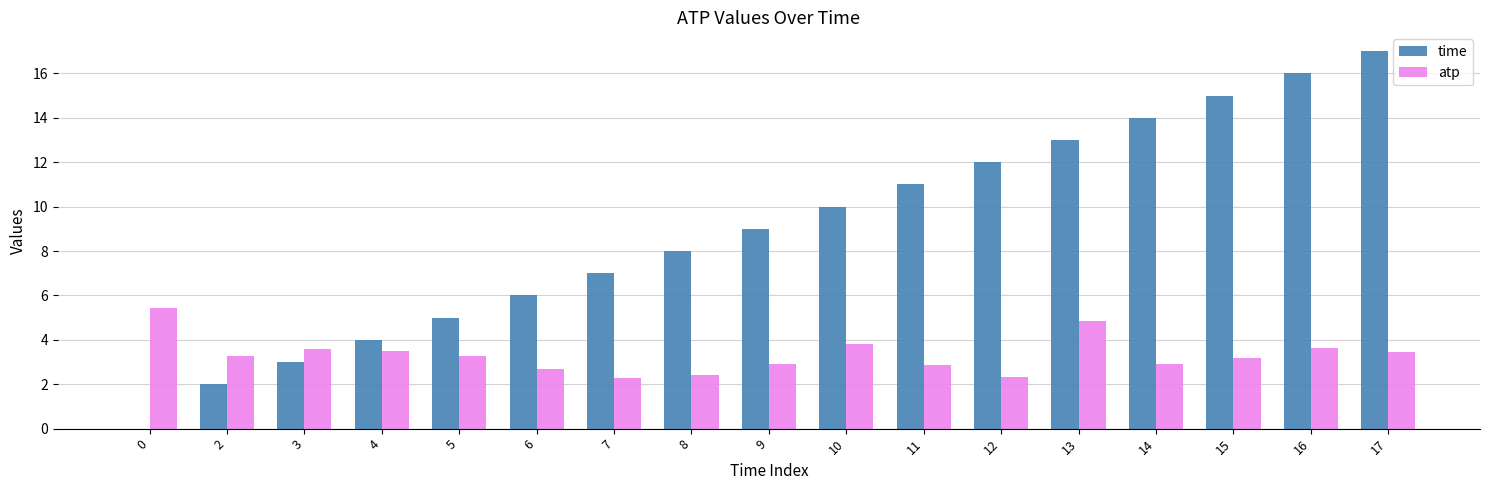

What is the average value of the time series?

8.9